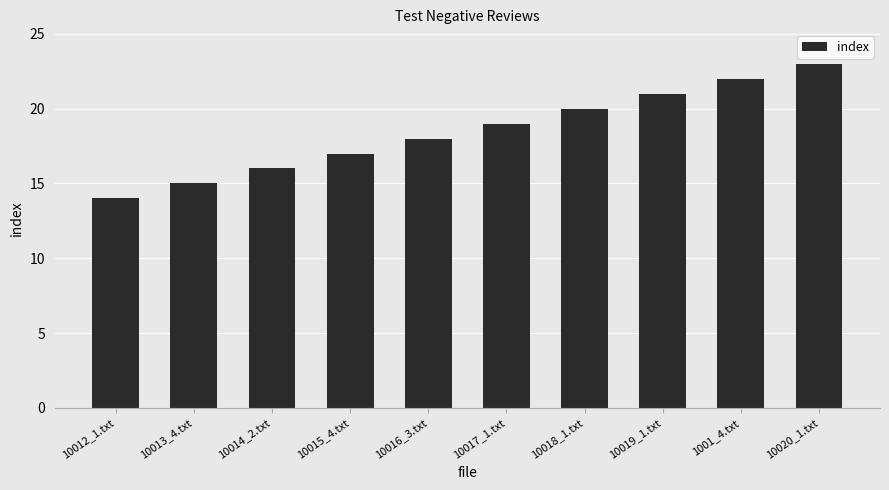

Rank the categories by value from lowest to highest.

10012_1.txt, 10013_4.txt, 10014_2.txt, 10015_4.txt, 10016_3.txt, 10017_1.txt, 10018_1.txt, 10019_1.txt, 1001_4.txt, 10020_1.txt